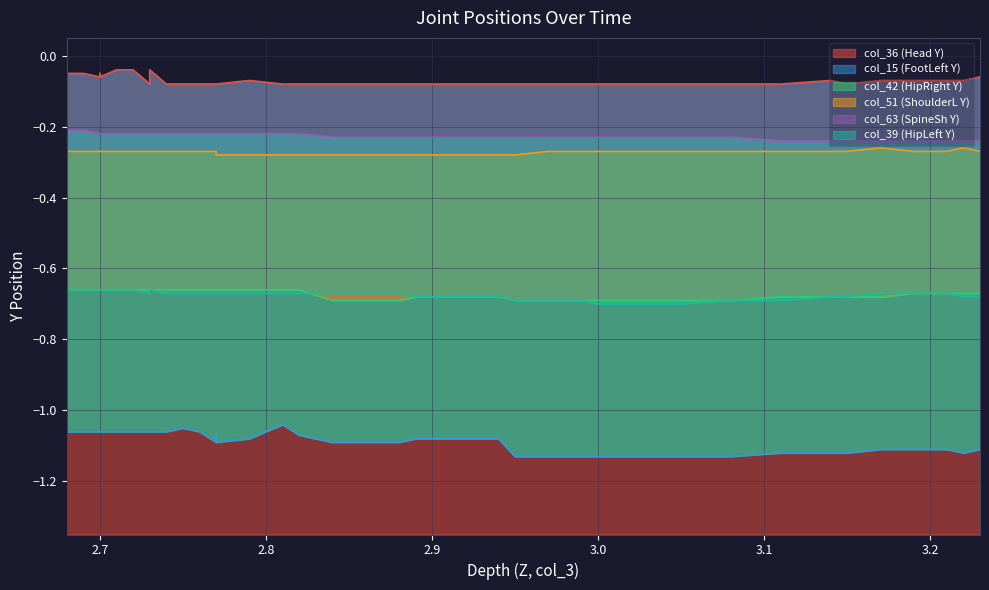

Rank the series by their maximum value, from lowest to highest.

col_15, col_42, col_39, col_51, col_63, col_36